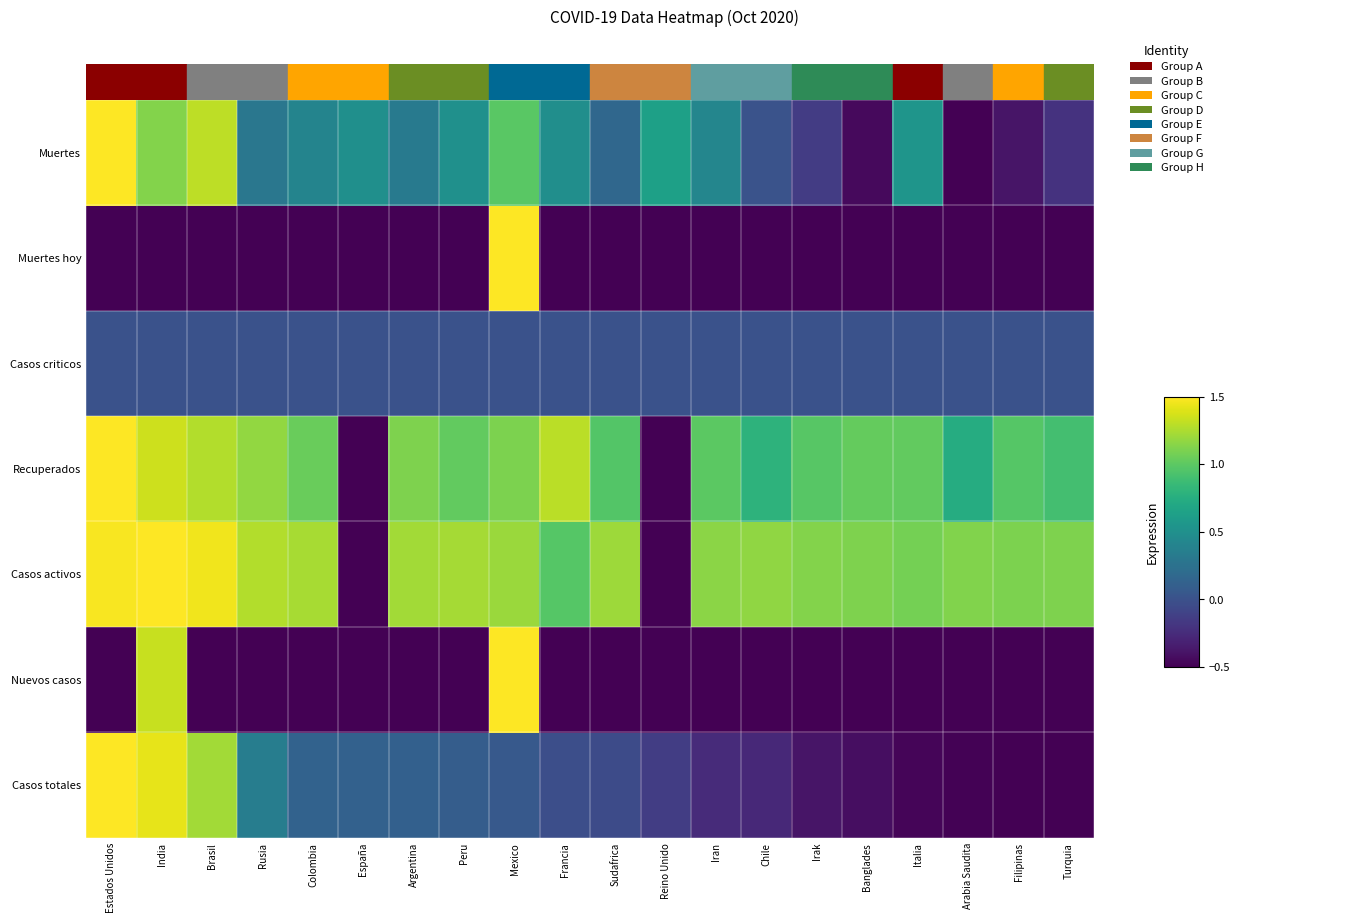

Reading left to right, extract all data points from this chart.

Casos totales: Estados Unidos=1.5	India=1.4	Brasil=1.2	Rusia=0.4	Colombia=0.1	España=0.1	Argentina=0.1	Peru=0.1	Mexico=0.1	Francia=-0.0	Sudafrica=-0.0	Reino Unido=-0.1	Iran=-0.3	Chile=-0.3	Irak=-0.4	Banglades=-0.4	Italia=-0.5	Arabia Saudita=-0.5	Filipinas=-0.5	Turquia=-0.5
Nuevos casos: Estados Unidos=-0.5	India=1.3	Brasil=-0.5	Rusia=-0.5	Colombia=-0.5	España=-0.5	Argentina=-0.5	Peru=-0.5	Mexico=1.5	Francia=-0.5	Sudafrica=-0.5	Reino Unido=-0.5	Iran=-0.5	Chile=-0.5	Irak=-0.5	Banglades=-0.5	Italia=-0.5	Arabia Saudita=-0.5	Filipinas=-0.5	Turquia=-0.5
Casos activos: Estados Unidos=1.5	India=1.5	Brasil=1.5	Rusia=1.3	Colombia=1.2	España=-0.5	Argentina=1.2	Peru=1.2	Mexico=1.2	Francia=1.0	Sudafrica=1.2	Reino Unido=-0.5	Iran=1.2	Chile=1.2	Irak=1.1	Banglades=1.1	Italia=1.1	Arabia Saudita=1.1	Filipinas=1.1	Turquia=1.1
Recuperados: Estados Unidos=1.5	India=1.3	Brasil=1.3	Rusia=1.2	Colombia=1.0	España=-0.5	Argentina=1.1	Peru=1.0	Mexico=1.1	Francia=1.3	Sudafrica=1.0	Reino Unido=-0.5	Iran=1.0	Chile=0.8	Irak=1.0	Banglades=1.0	Italia=1.0	Arabia Saudita=0.7	Filipinas=1.0	Turquia=0.9
Casos criticos: Estados Unidos=0.0	India=0.0	Brasil=0.0	Rusia=0.0	Colombia=0.0	España=0.0	Argentina=0.0	Peru=0.0	Mexico=0.0	Francia=0.0	Sudafrica=0.0	Reino Unido=0.0	Iran=0.0	Chile=0.0	Irak=0.0	Banglades=0.0	Italia=0.0	Arabia Saudita=0.0	Filipinas=0.0	Turquia=0.0
Muertes hoy: Estados Unidos=-0.5	India=-0.5	Brasil=-0.5	Rusia=-0.5	Colombia=-0.5	España=-0.5	Argentina=-0.5	Peru=-0.5	Mexico=1.5	Francia=-0.5	Sudafrica=-0.5	Reino Unido=-0.5	Iran=-0.5	Chile=-0.5	Irak=-0.5	Banglades=-0.5	Italia=-0.5	Arabia Saudita=-0.5	Filipinas=-0.5	Turquia=-0.5
Muertes: Estados Unidos=1.5	India=1.1	Brasil=1.3	Rusia=0.3	Colombia=0.4	España=0.5	Argentina=0.3	Peru=0.5	Mexico=1.0	Francia=0.5	Sudafrica=0.2	Reino Unido=0.6	Iran=0.4	Chile=0.0	Irak=-0.1	Banglades=-0.5	Italia=0.5	Arabia Saudita=-0.5	Filipinas=-0.4	Turquia=-0.2